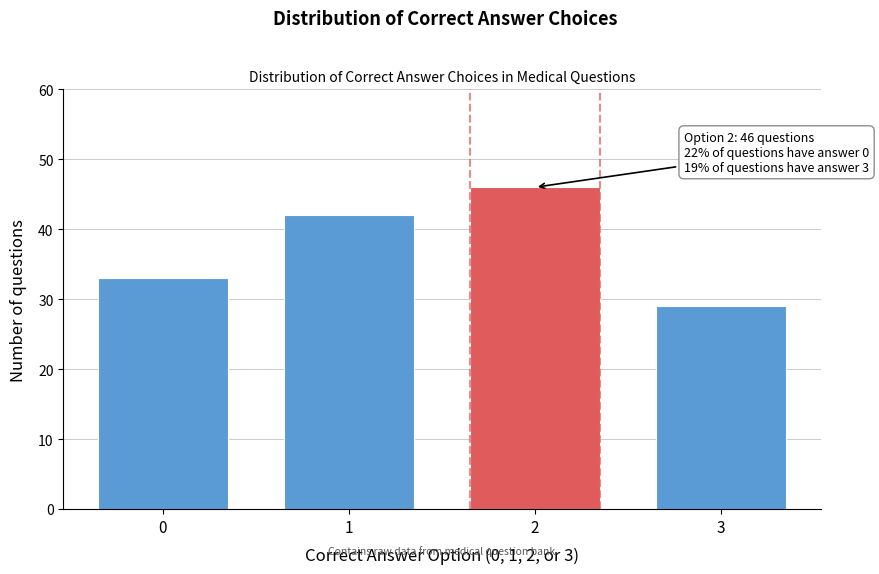

Reading left to right, what are all the values shown in this chart?

33	42	46	29